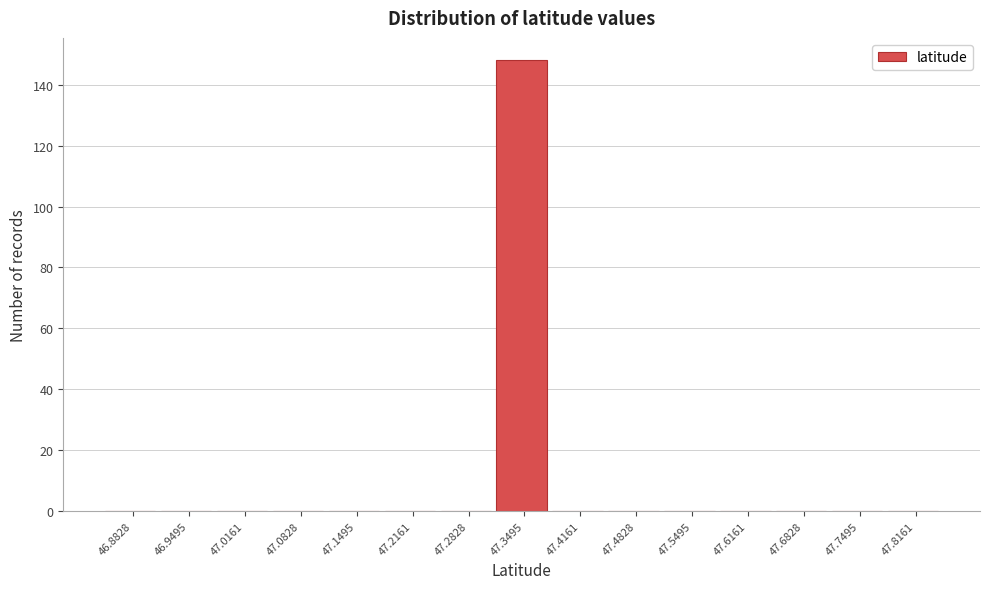

Over which range of the x-axis is the bar tallest?

47.32 to 47.38